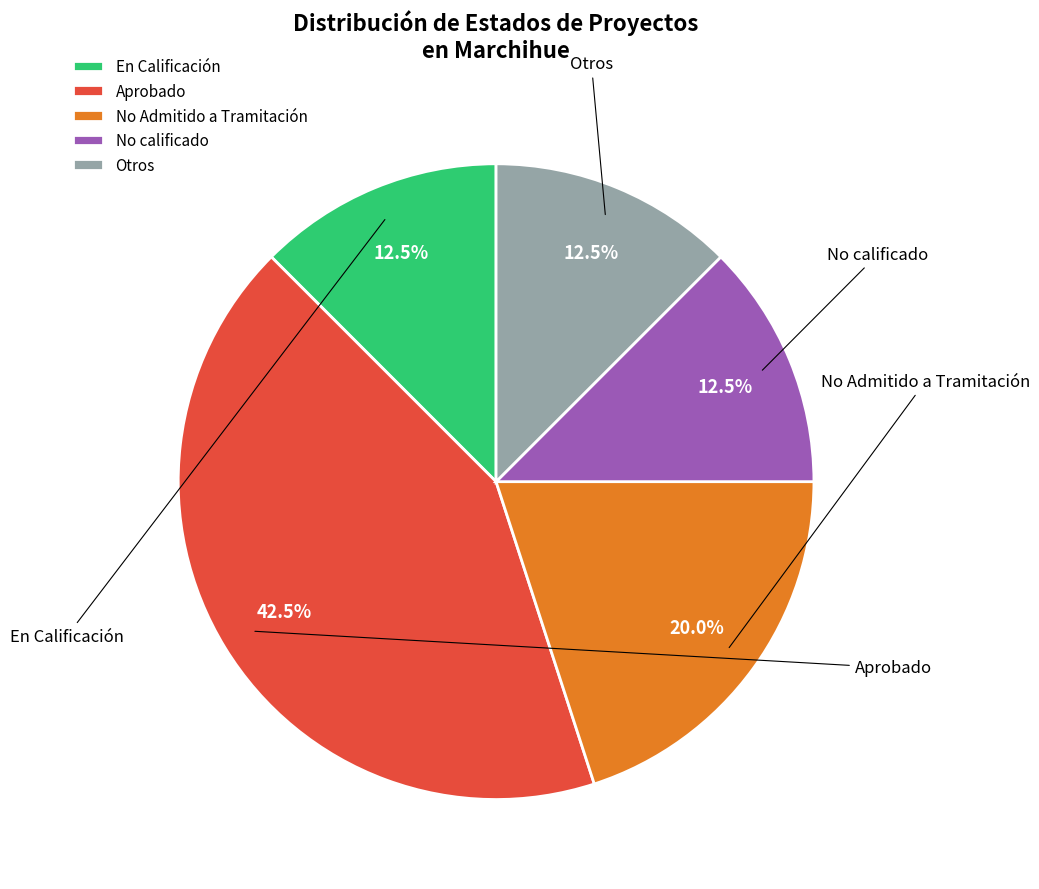

True or false: Otros accounts for 18% of the total.

False